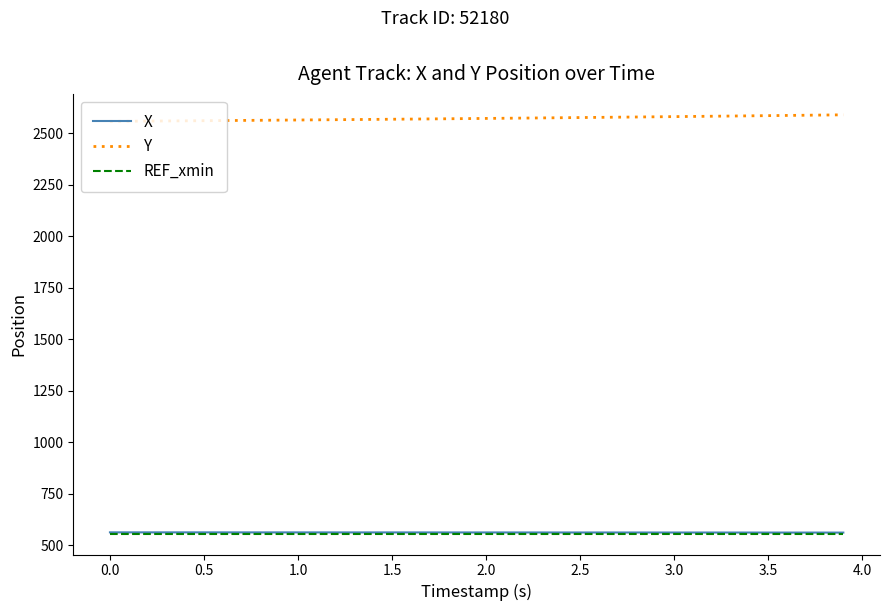

Which series has the largest total across all categories?

Y